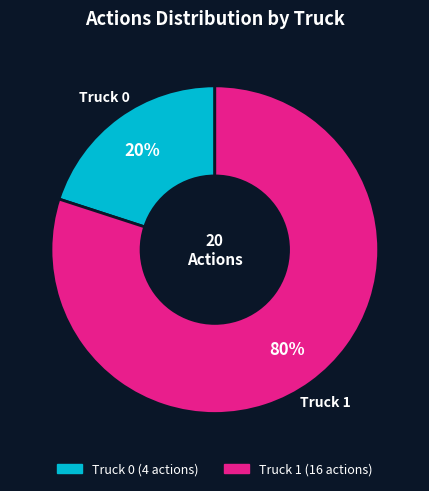

To the nearest percent, what percentage of the pie is Truck 0?

20%